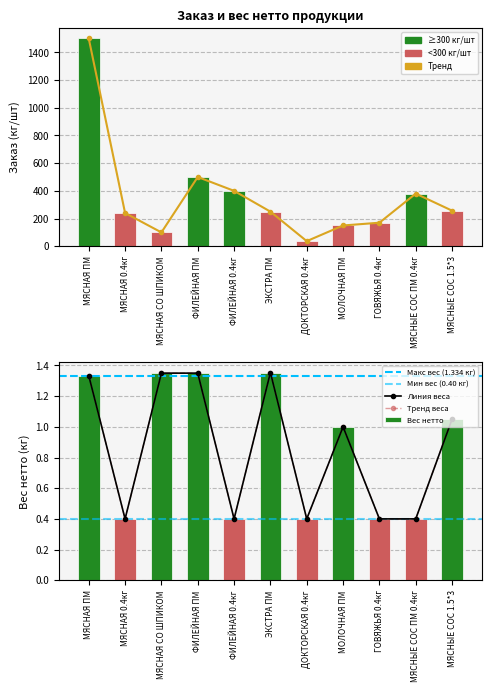

At which category is the sum across all series the highest?

МЯСНАЯ ПМ